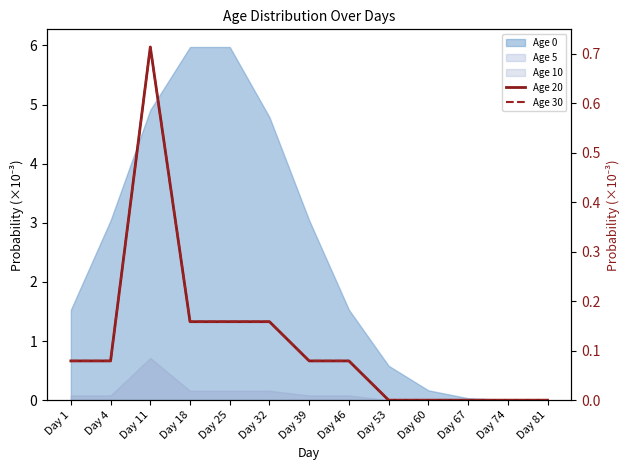

True or false: Age 30 and Age 20 intersect in this chart.

False